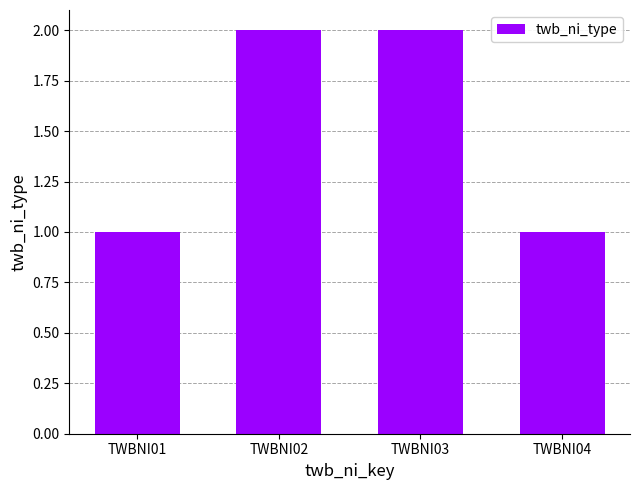

What is the minimum value shown in the chart?

1